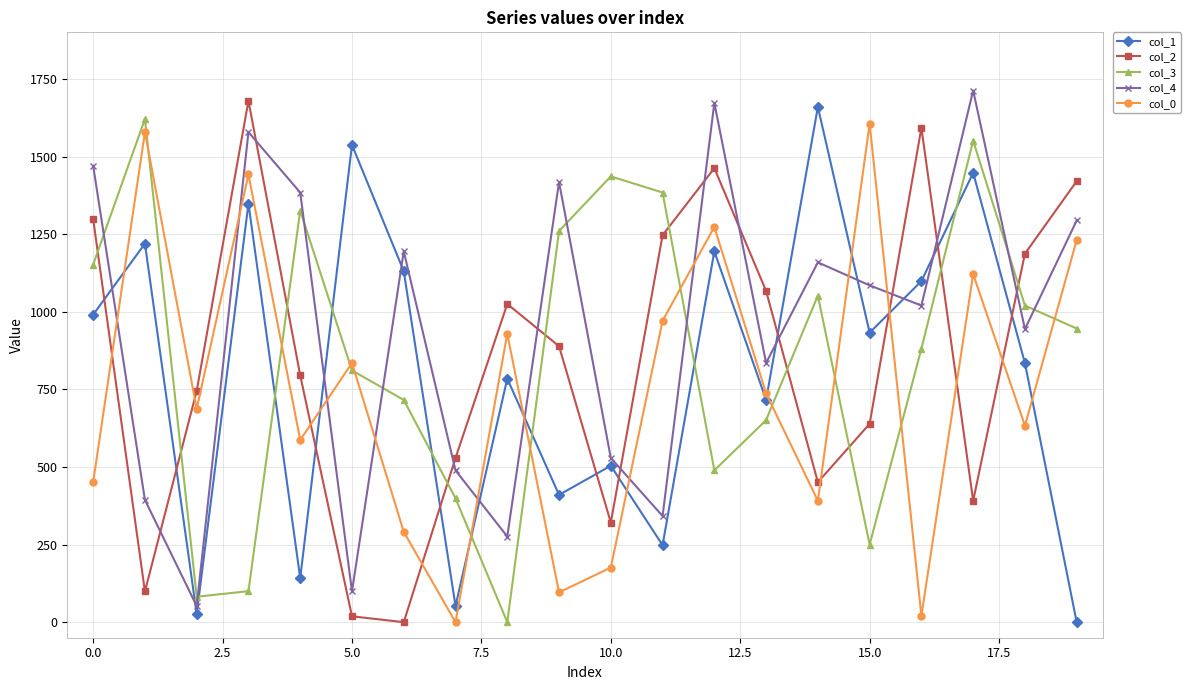

Which series has the largest total across all categories?

col_4